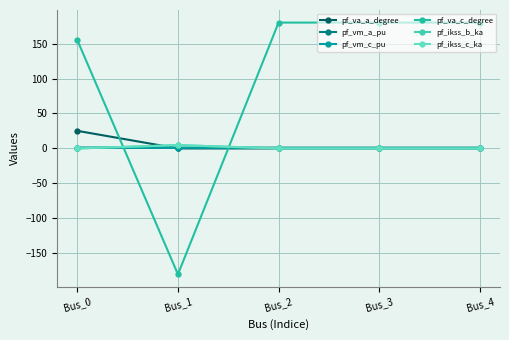

Does the chart have visible grid lines?

Yes